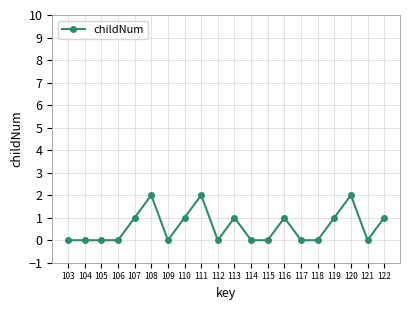

What is the value of the 18th point from the left?

2